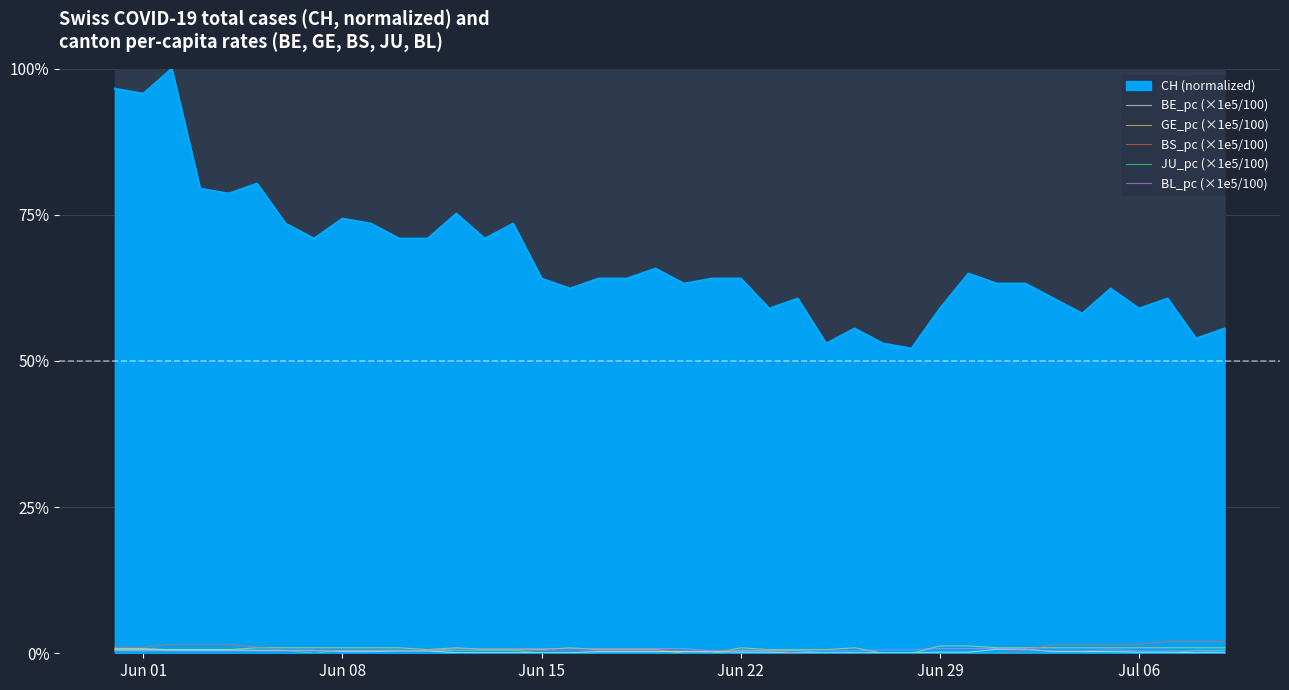

How many interior local valleys does the GE_pc (×1e5/100) series have?

1